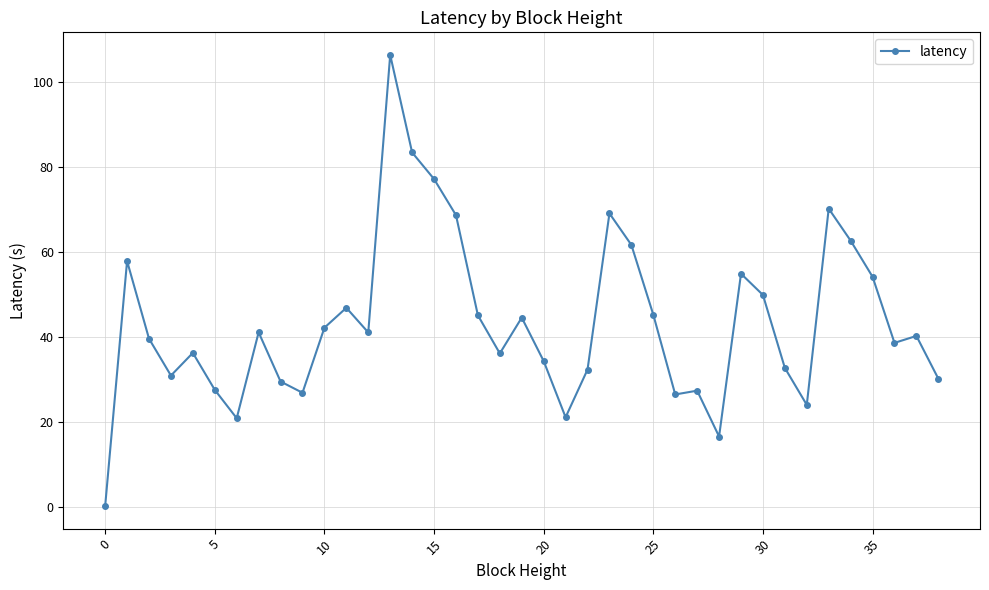

What is the maximum value shown in the chart?

106.5